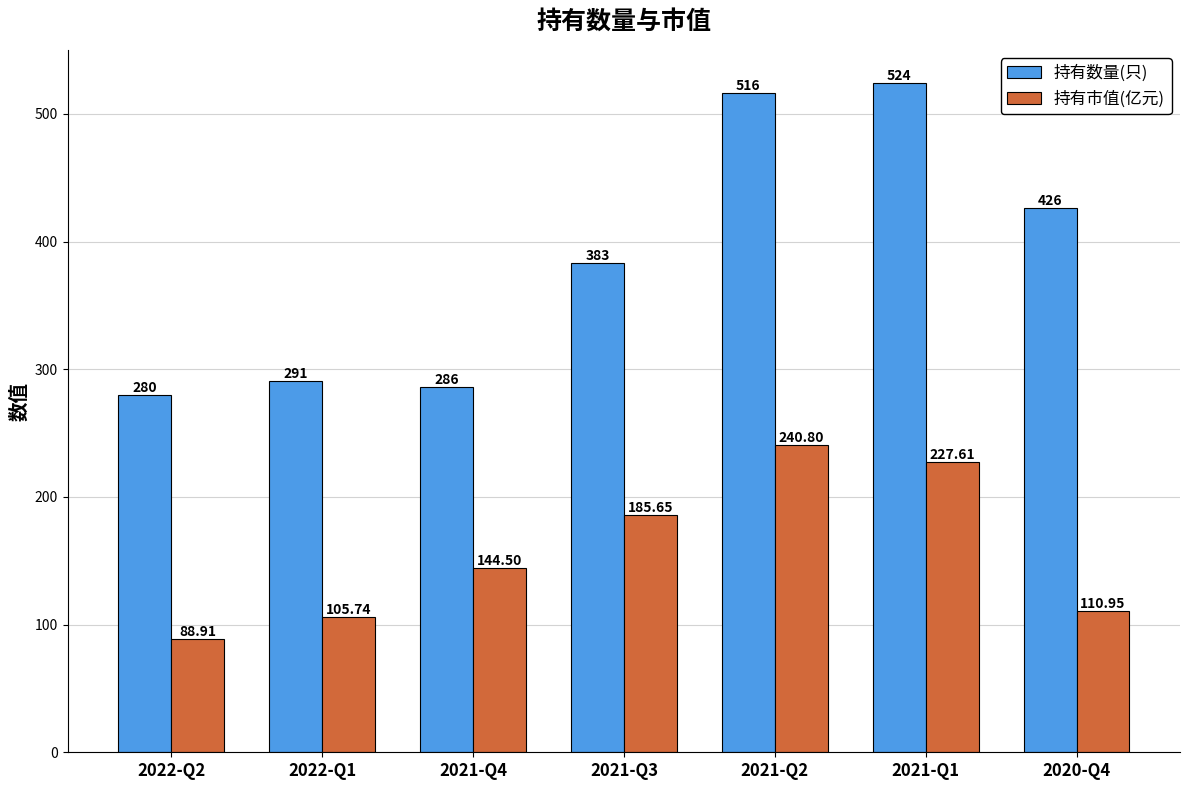

Rank the categories by 持有市值(亿元) value from highest to lowest.

2021-Q2, 2021-Q1, 2021-Q3, 2021-Q4, 2020-Q4, 2022-Q1, 2022-Q2